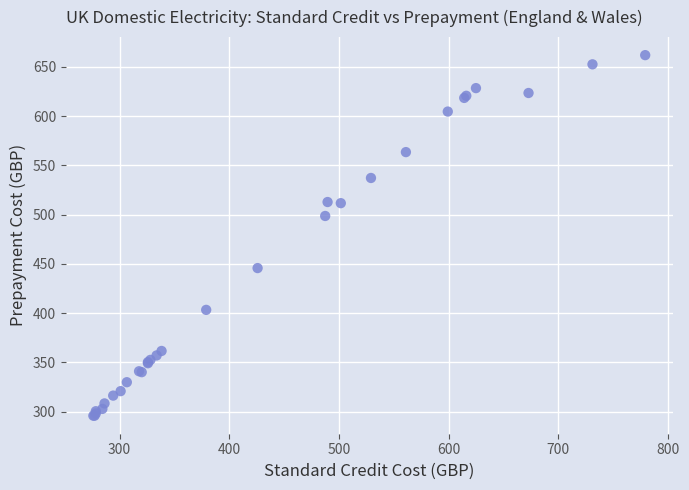

What Y value in the scatter plot is closest to 478?

498.6